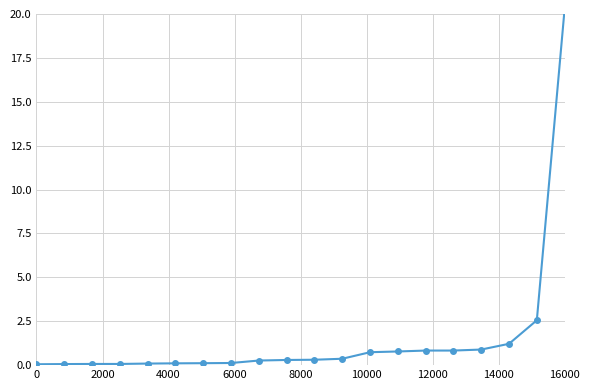

The chart shows a value of 0.2 at 9. True or false?

False